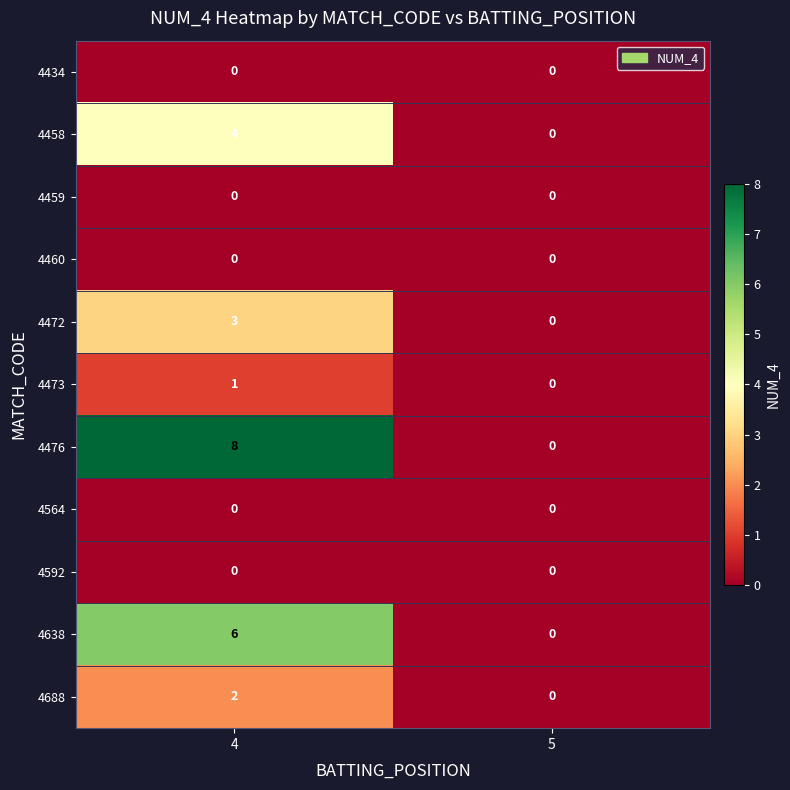

The 4564 series shows 0 at 5. True or false?

True